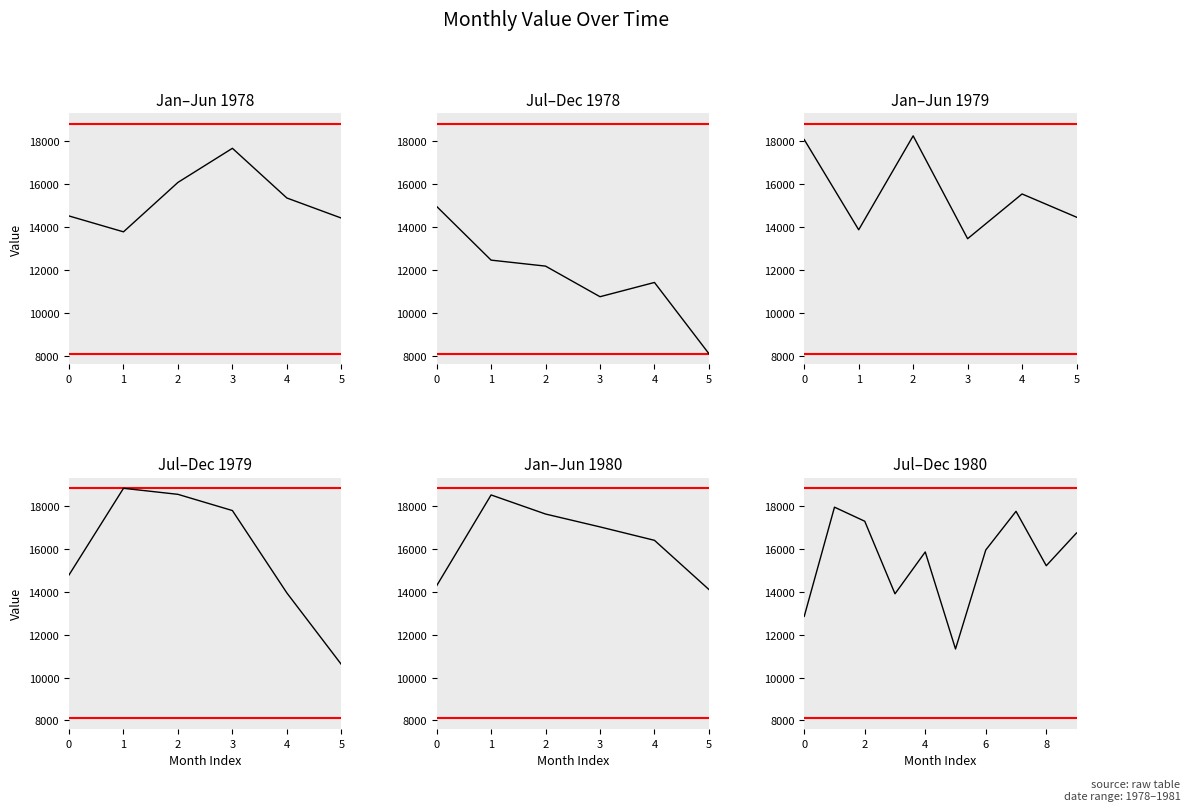

Rank the categories by value from lowest to highest.

5, 0, 3, 8, 4, 6, 9, 2, 7, 1